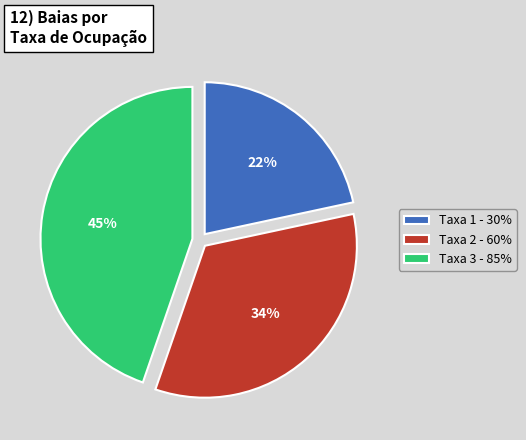

Which slice is the smallest?

Taxa 1 - 30%